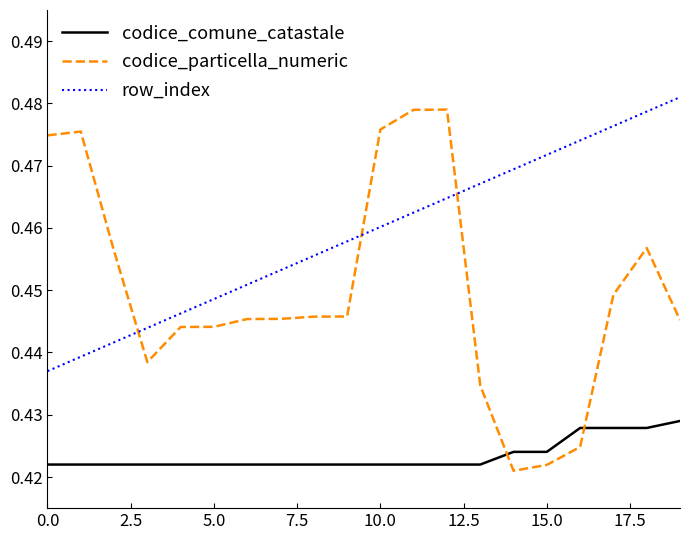

How many codice_particella_numeric values are between 0 and 1?

20